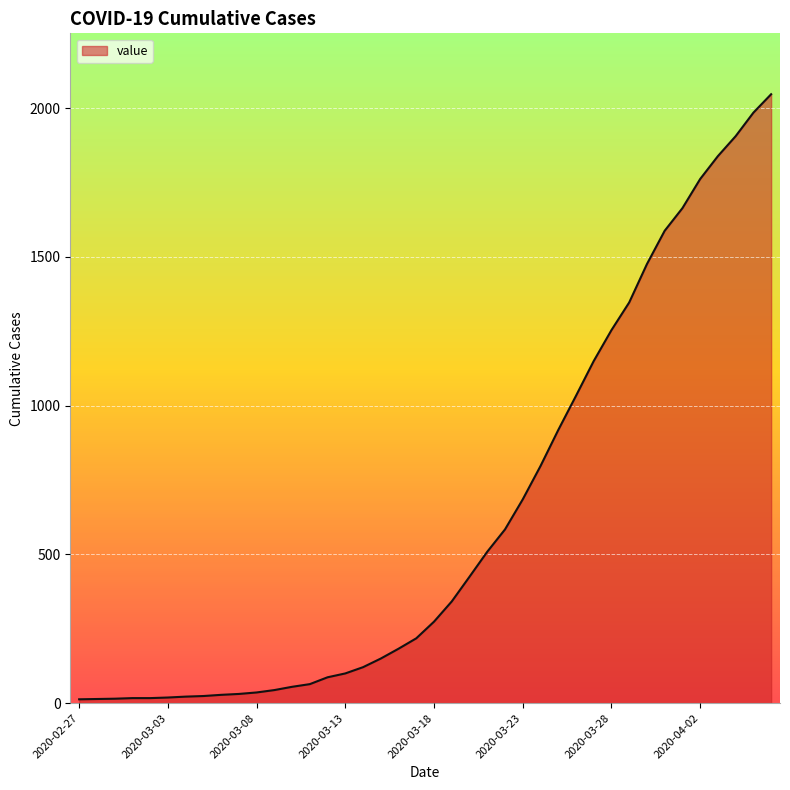

What is the difference between the maximum and minimum values?

2034